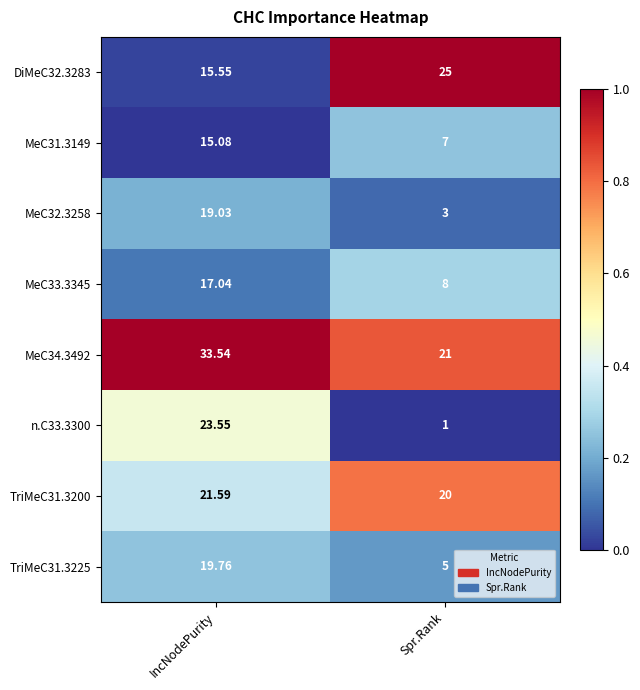

At which label is MeC31.3149 closest to 11?

Spr.Rank